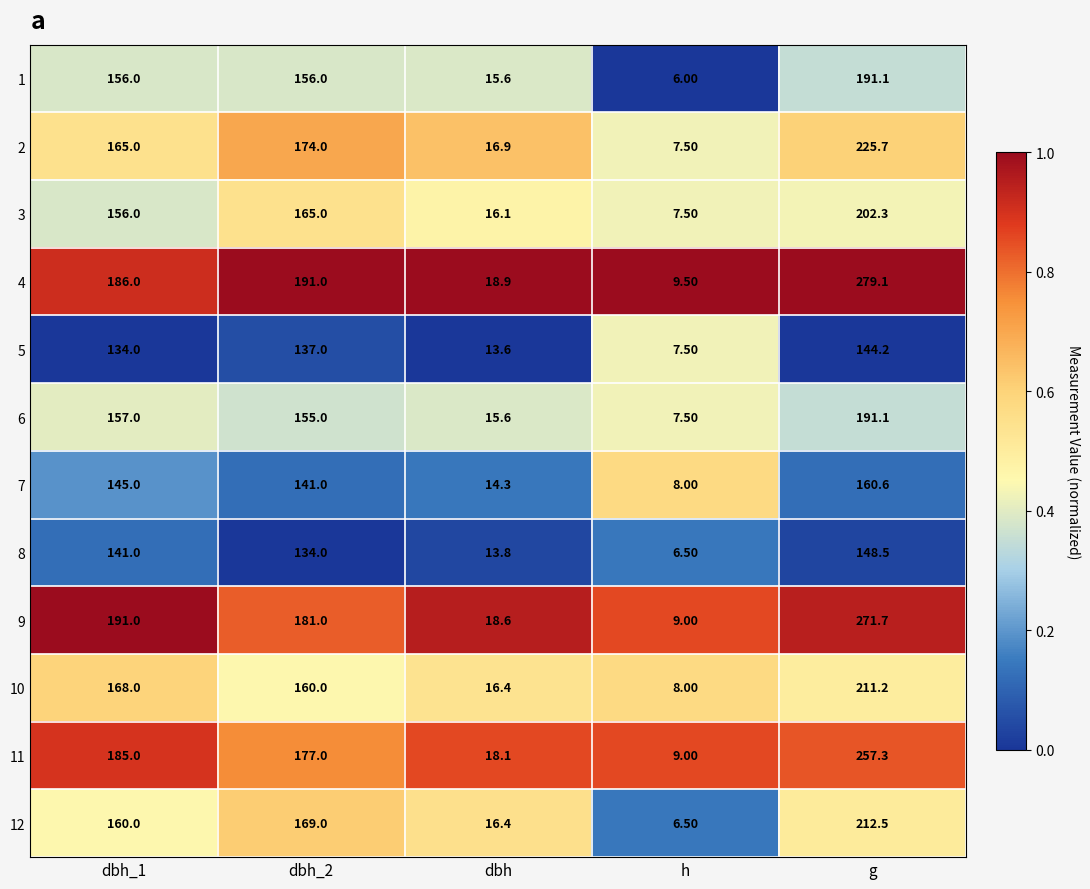

Rank the categories by 5 value from highest to lowest.

g, dbh_2, dbh_1, dbh, h